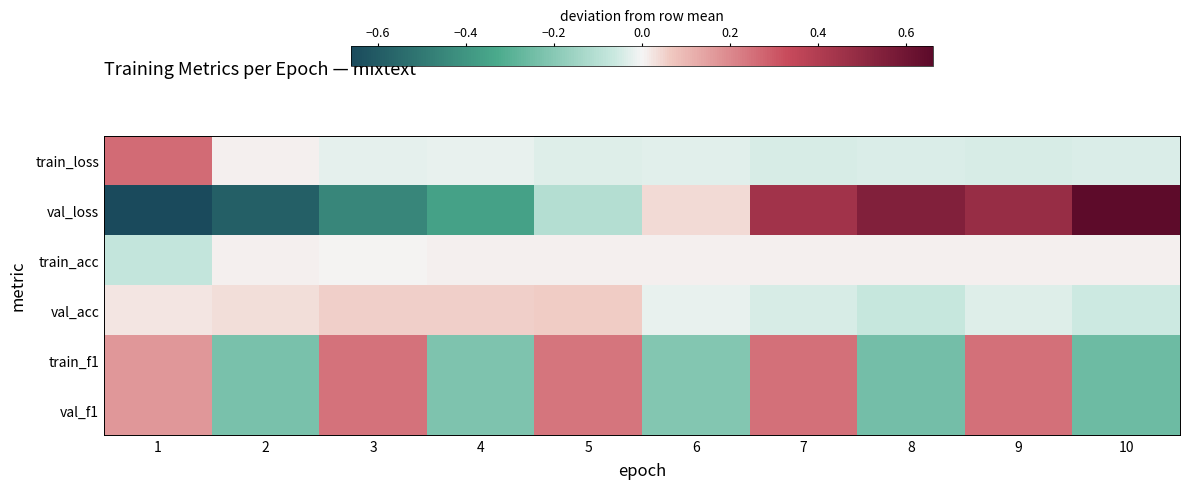

At which category does the chart reach its minimum across all series?

1